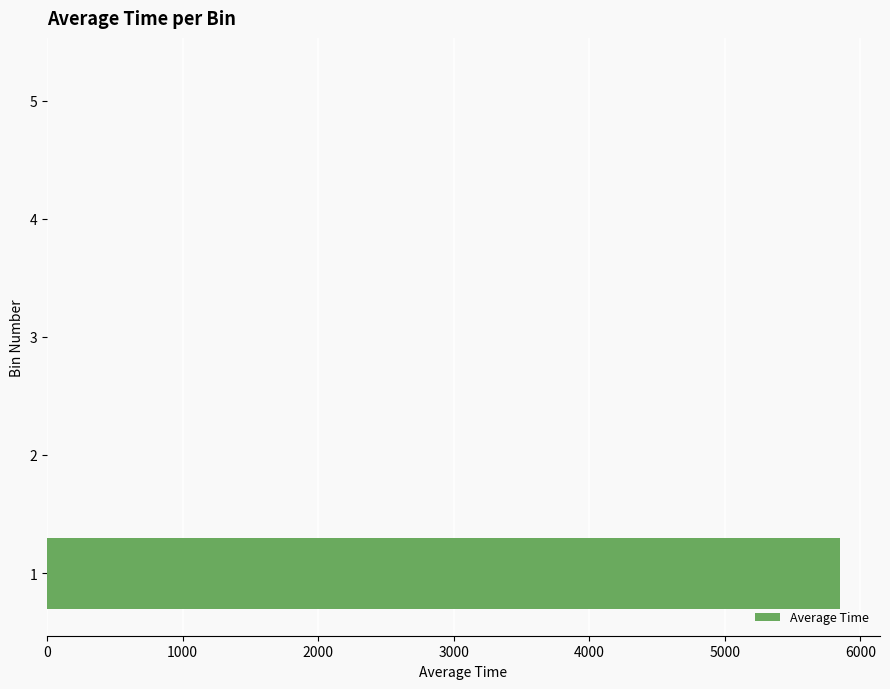

Does the chart contain stacked bars?

No